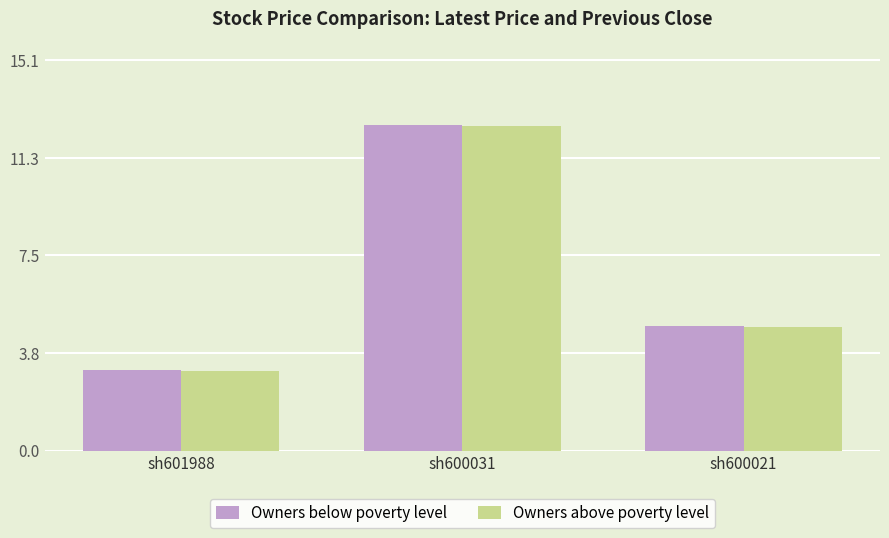

Rank the categories by Owners below poverty level value from lowest to highest.

sh601988, sh600021, sh600031